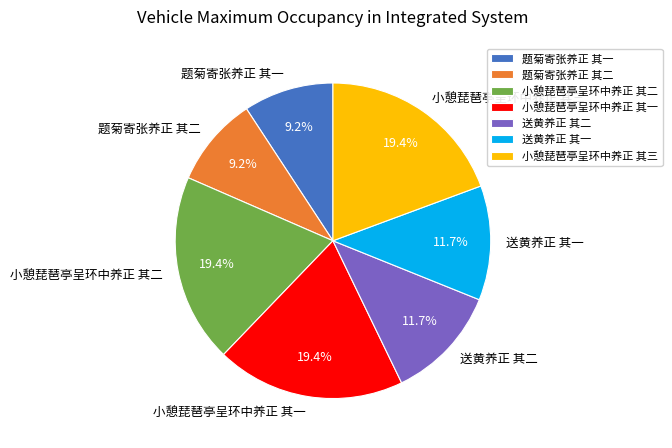

To the nearest percent, what portion does 题菊寄张养正 其一 represent?

9%